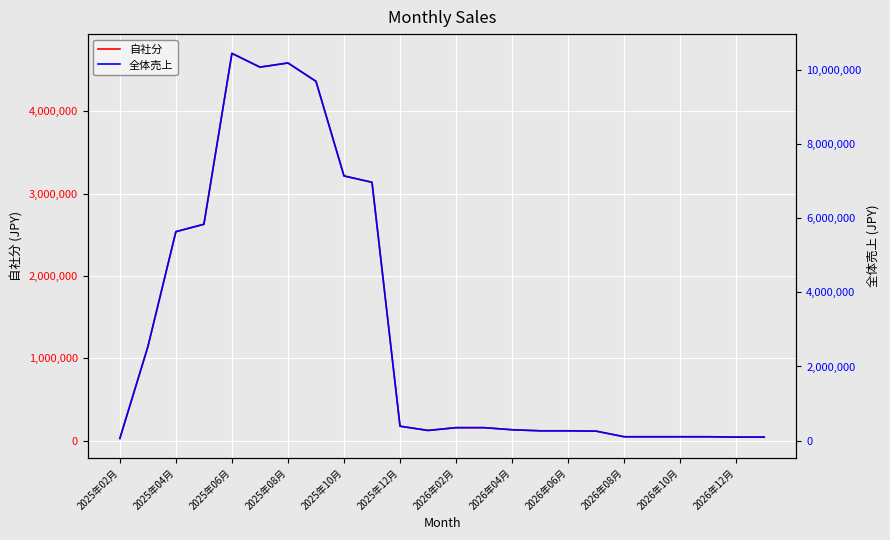

How many data points in 全体売上 are above 349095?

10